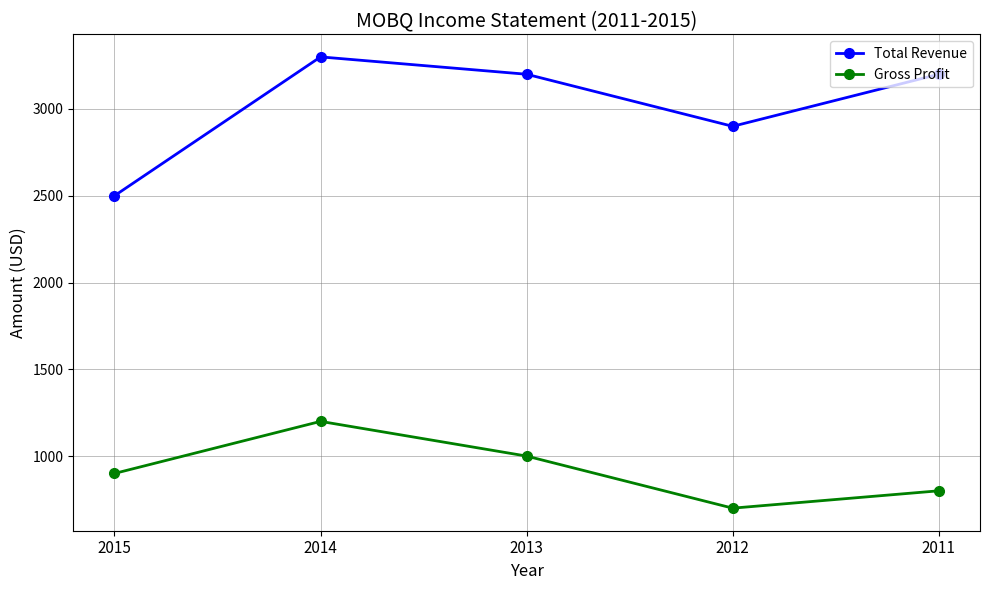

What is the average value of the Total Revenue series?

3020